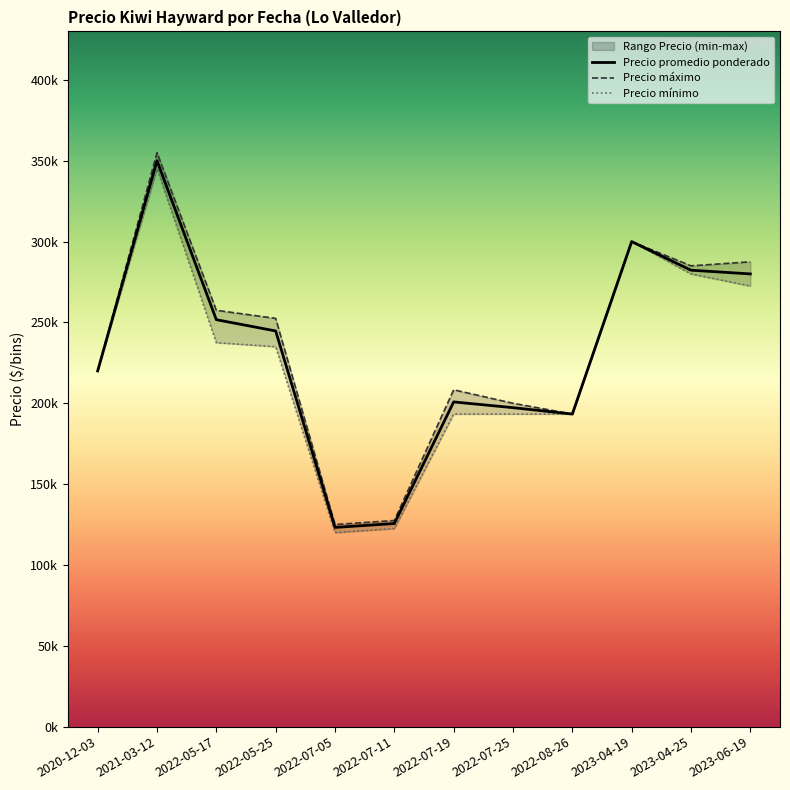

Which label corresponds to the largest value in the chart?

2021-03-12